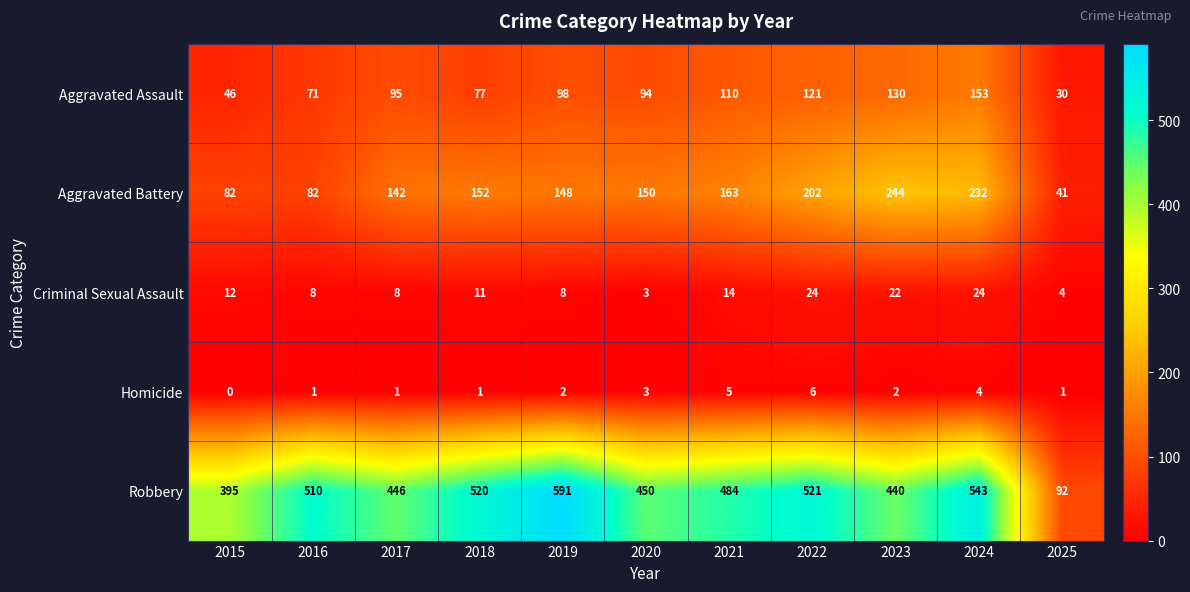

Count the number of data series in this chart.

5